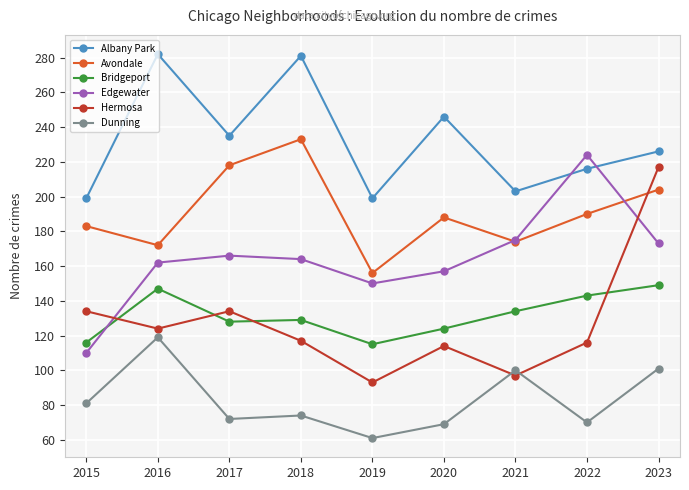

List the series in order of their peak value, lowest first.

Dunning, Bridgeport, Hermosa, Edgewater, Avondale, Albany Park